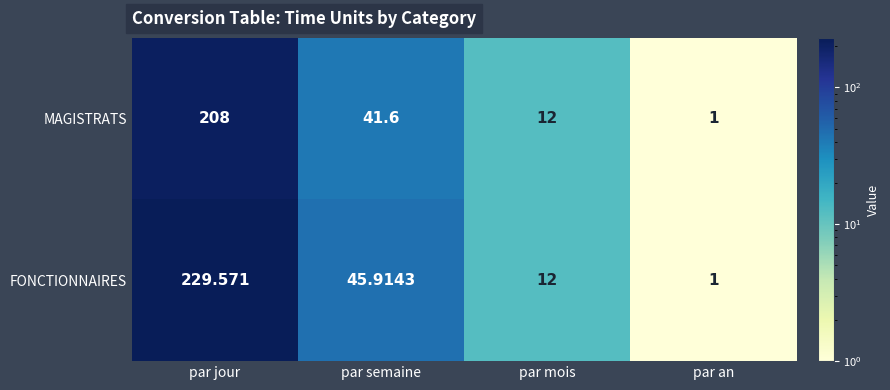

Rank the series by their average value, from lowest to highest.

MAGISTRATS, FONCTIONNAIRES